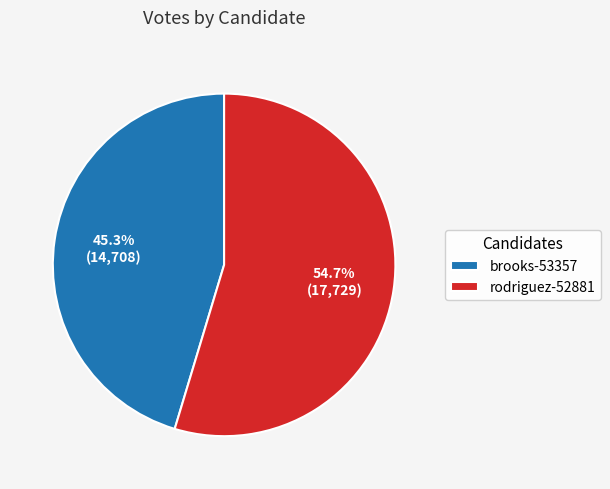

Does brooks-53357 account for over 50% of the chart?

No